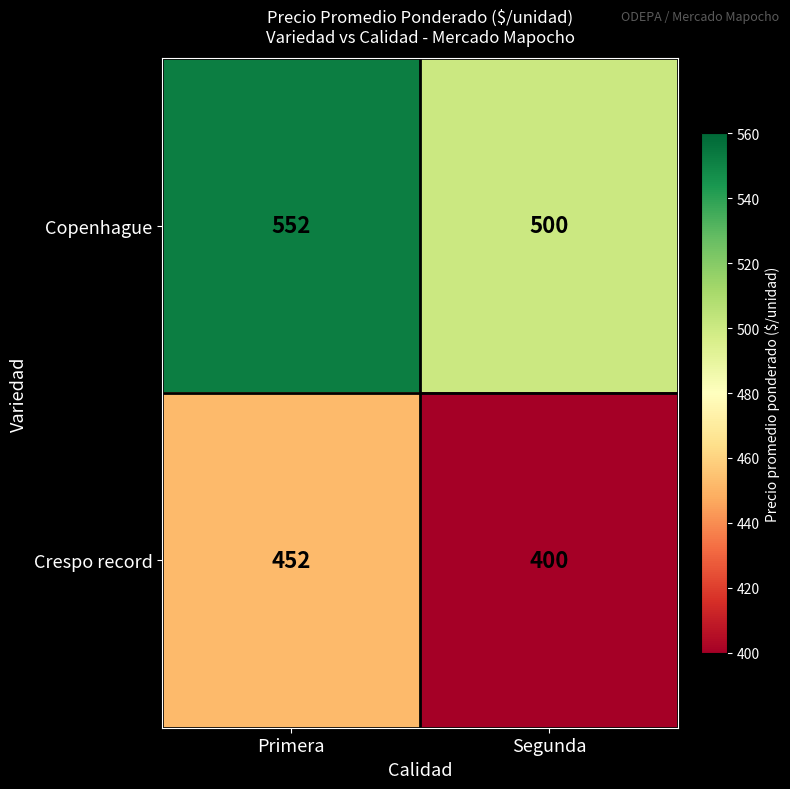

What is the spread (max minus min) of values at Segunda?

100